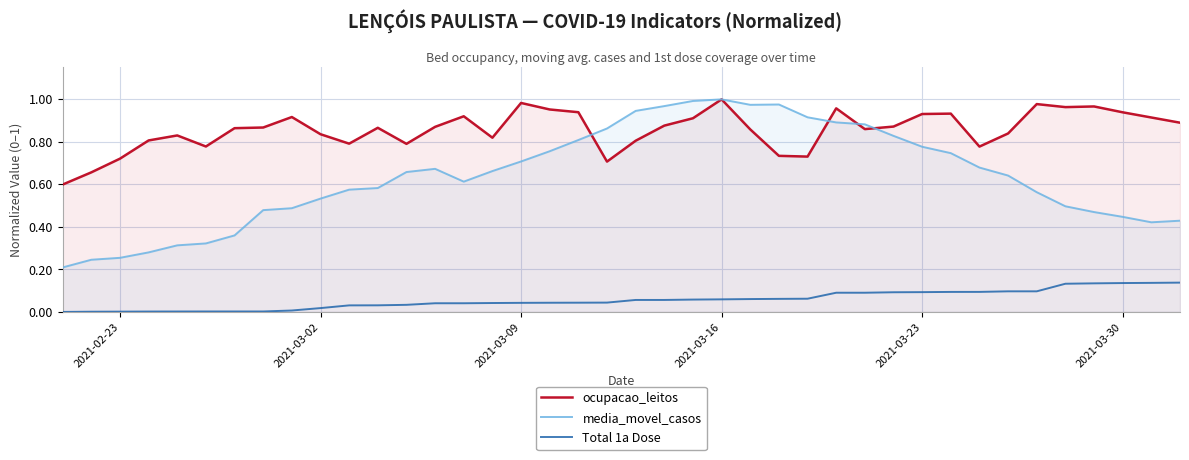

The media_movel_casos series shows 0.7 at 2021-03-09. True or false?

True